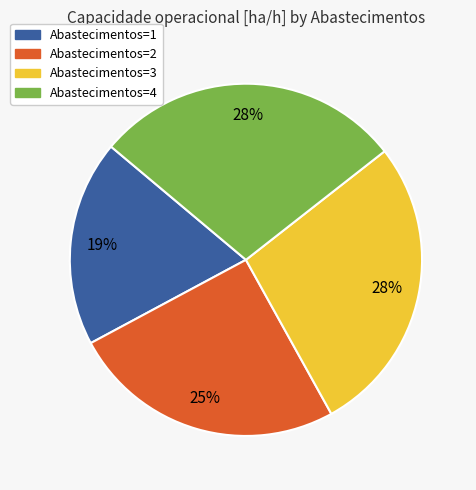

Which category has the smallest portion of the pie?

Abastecimentos=1